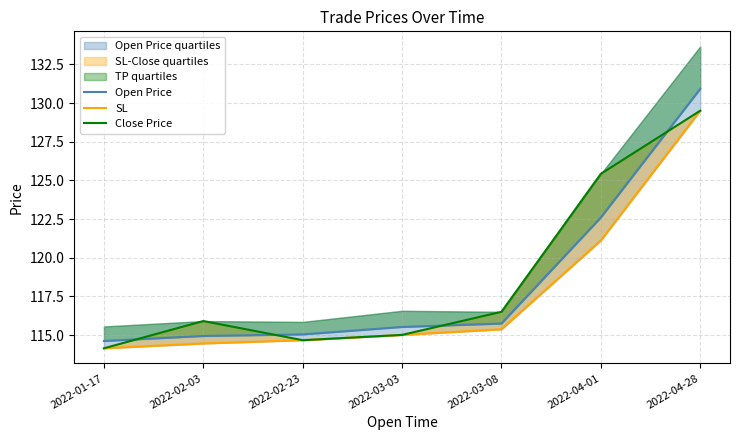

What is the value of the SL point at the 6th from the left?

121.1